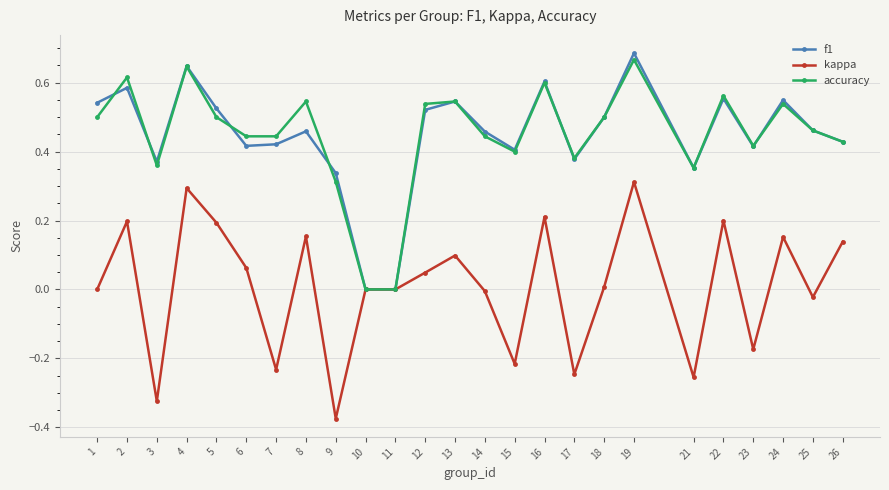

In accuracy, how many points are higher than both neighbors (excluding endpoints)?

8